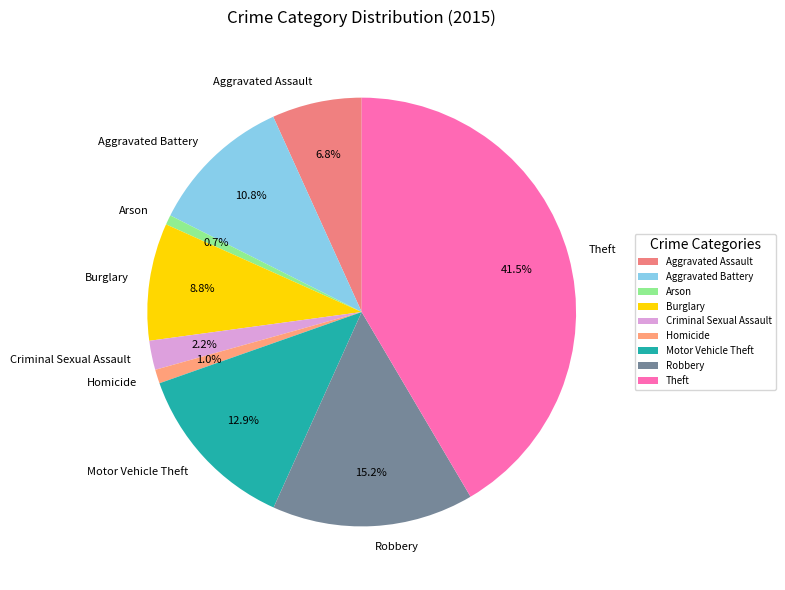

What percentage is NOT represented by Burglary?

91.2%